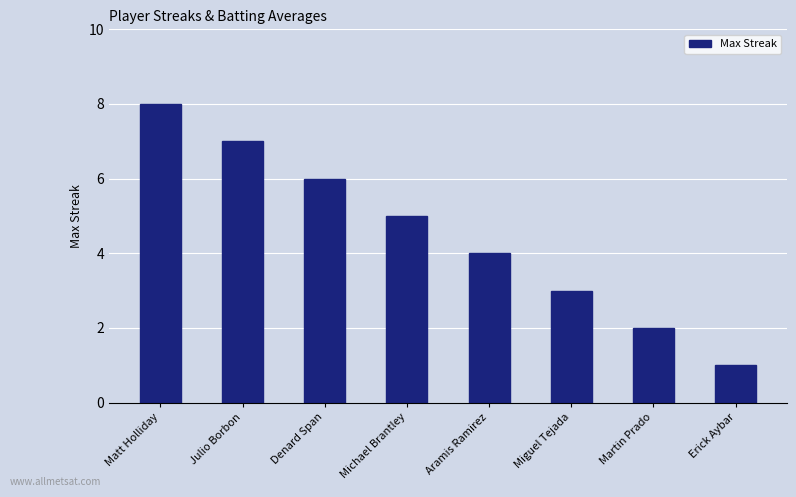

Reading right to left, list all the values displayed in this chart.

1	2	3	4	5	6	7	8